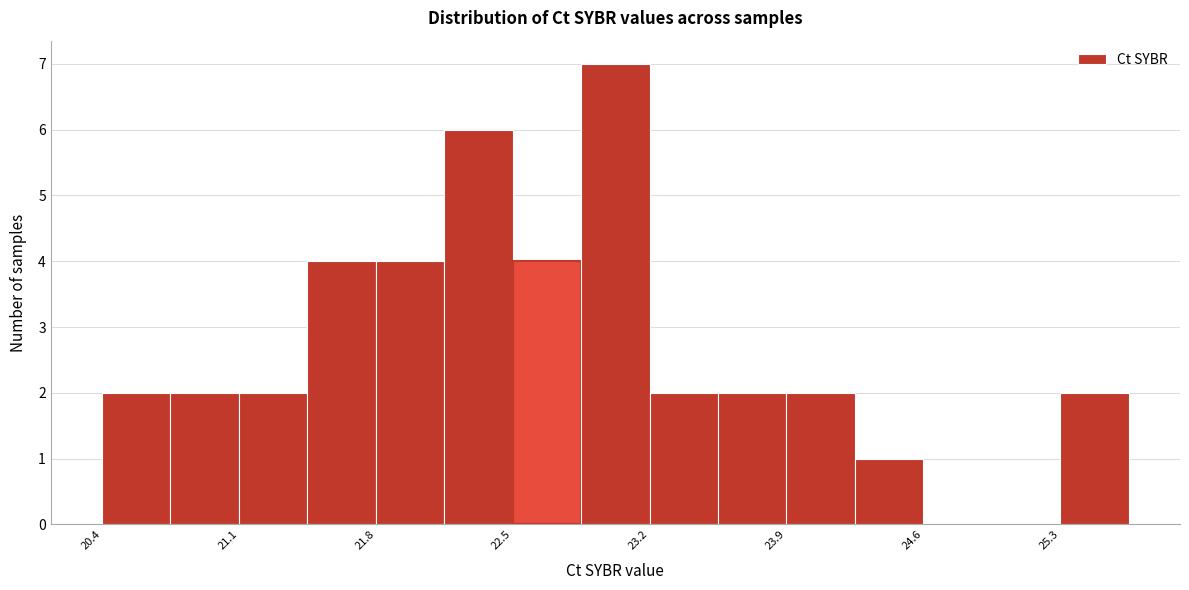

Around what value on the x-axis is the tallest bar? Give the approximate position of its centre, as read against the axis.

23.0